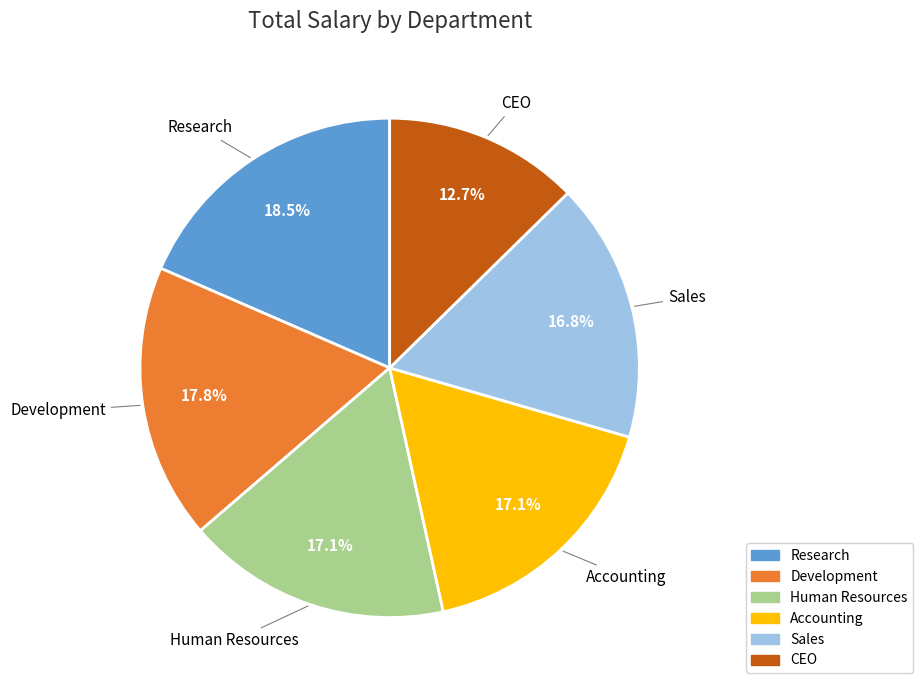

What percentage is the CEO slice, to the nearest percent?

13%